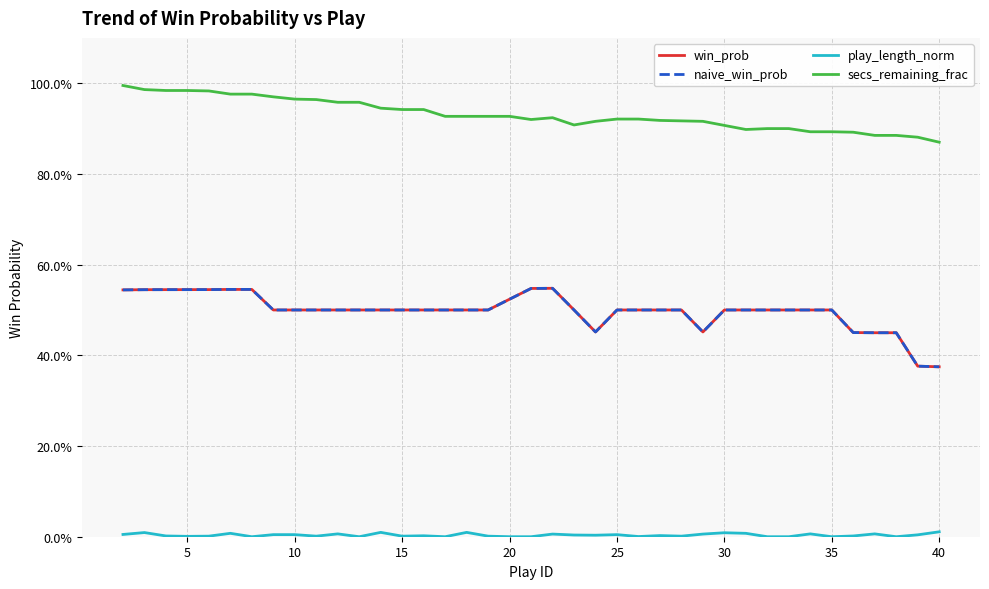

Reading left to right, what are all the values shown in this chart?

win_prob: 0.5	0.5	0.5	0.5	0.5	0.5	0.5	0.5	0.5	0.5	0.5	0.5	0.5	0.5	0.5	0.5	0.5	0.5	0.5	0.5	0.5	0.5	0.5	0.5	0.5	0.5	0.5	0.5	0.5	0.5	0.5	0.5	0.5	0.5	0.5	0.4	0.4	0.4	0.4
naive_win_prob: 0.5	0.5	0.5	0.5	0.5	0.5	0.5	0.5	0.5	0.5	0.5	0.5	0.5	0.5	0.5	0.5	0.5	0.5	0.5	0.5	0.5	0.5	0.5	0.5	0.5	0.5	0.5	0.5	0.5	0.5	0.5	0.5	0.5	0.5	0.5	0.4	0.4	0.4	0.4
play_length_norm: 0.0	0.0	0.0	0.0	0.0	0.0	0.0	0.0	0.0	0.0	0.0	0.0	0.0	0.0	0.0	0.0	0.0	0.0	0.0	0.0	0.0	0.0	0.0	0.0	0.0	0.0	0.0	0.0	0.0	0.0	0.0	0.0	0.0	0.0	0.0	0.0	0.0	0.0	0.0
secs_remaining_frac: 1.0	1.0	1.0	1.0	1.0	1.0	1.0	1.0	1.0	1.0	1.0	1.0	0.9	0.9	0.9	0.9	0.9	0.9	0.9	0.9	0.9	0.9	0.9	0.9	0.9	0.9	0.9	0.9	0.9	0.9	0.9	0.9	0.9	0.9	0.9	0.9	0.9	0.9	0.9